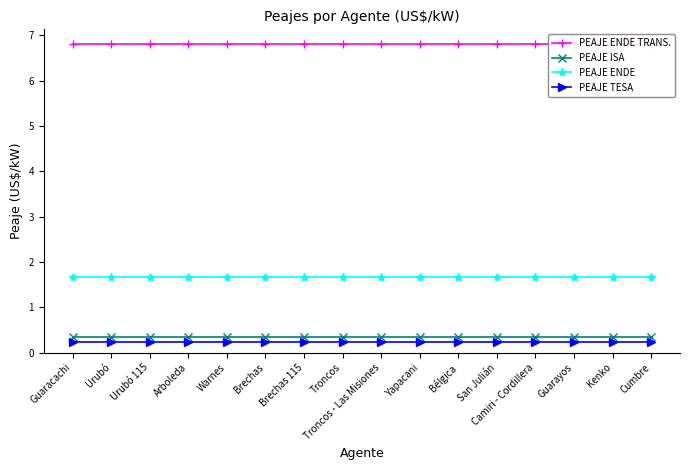

True or false: PEAJE ISA and PEAJE ENDE TRANS. intersect in this chart.

False